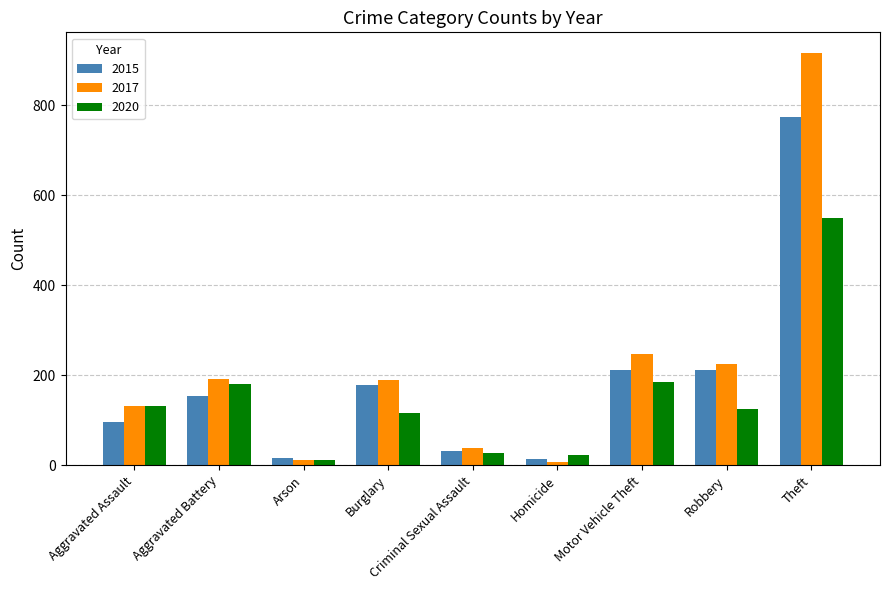

At how many categories does at least one series exceed 756?

1